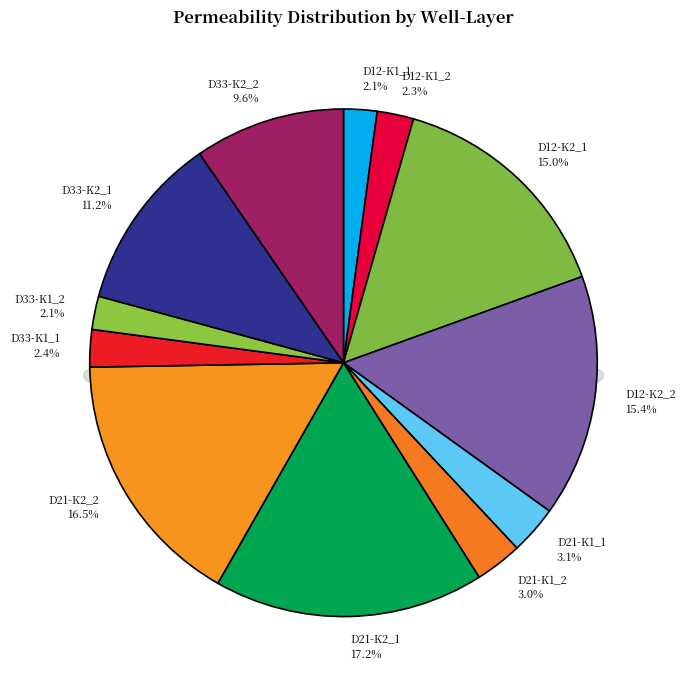

Which slice is the largest?

D21-K2_1